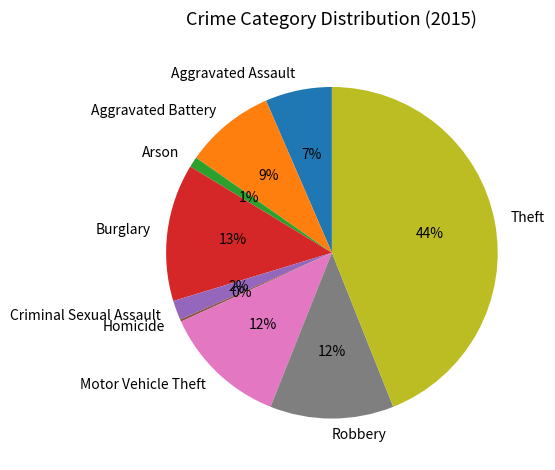

Is it true that Robbery is 12% of the pie?

True